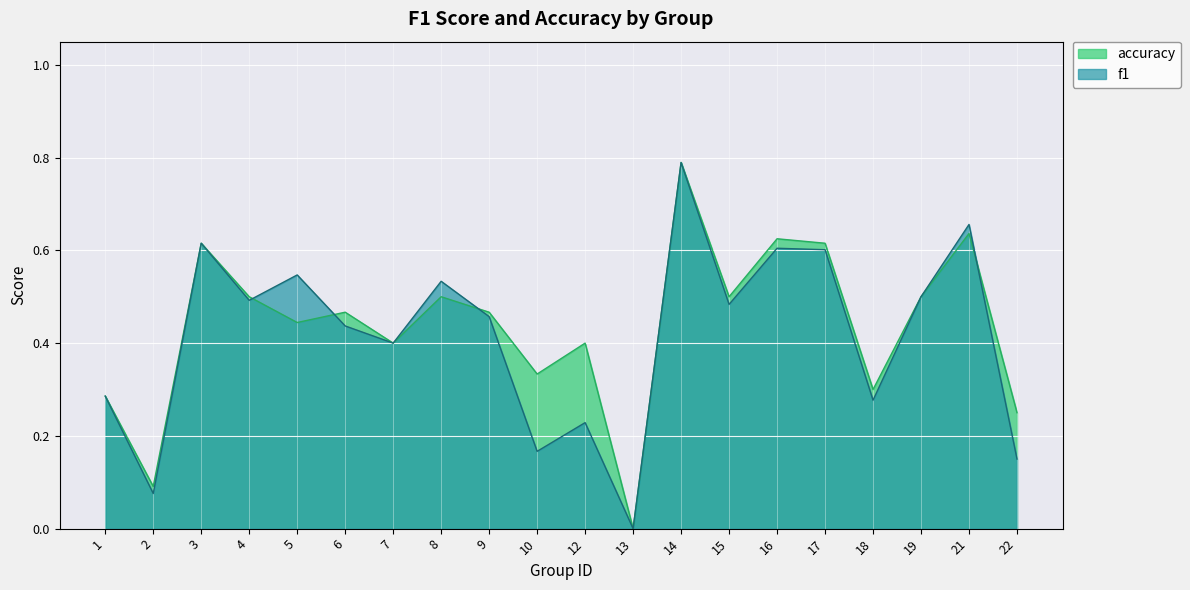

How many values in the accuracy series exceed 0?

19